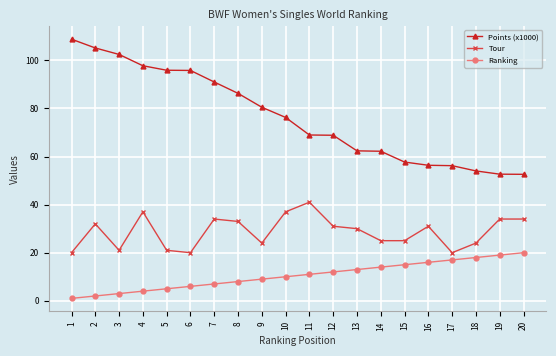

What is the sum of all Tour values?

574.0